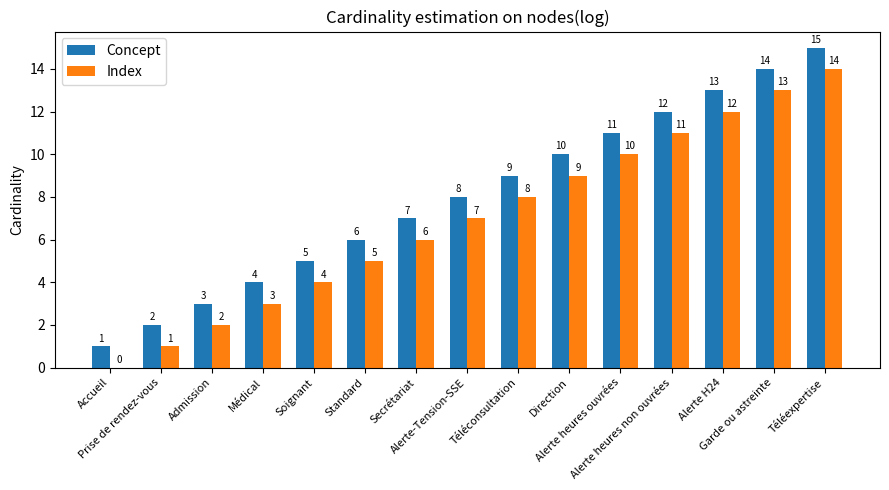

What is the maximum value shown in the chart?

15